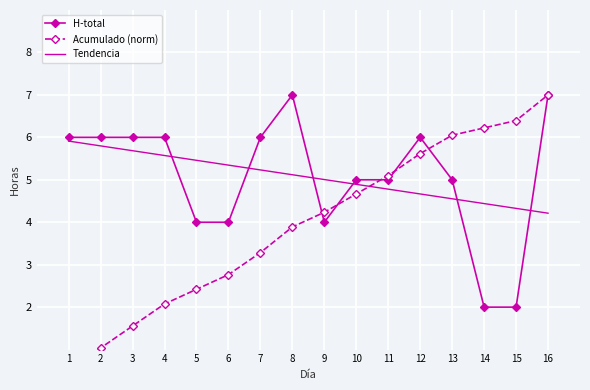

What is the difference between the maximum and minimum values in the Tendencia series?

1.7